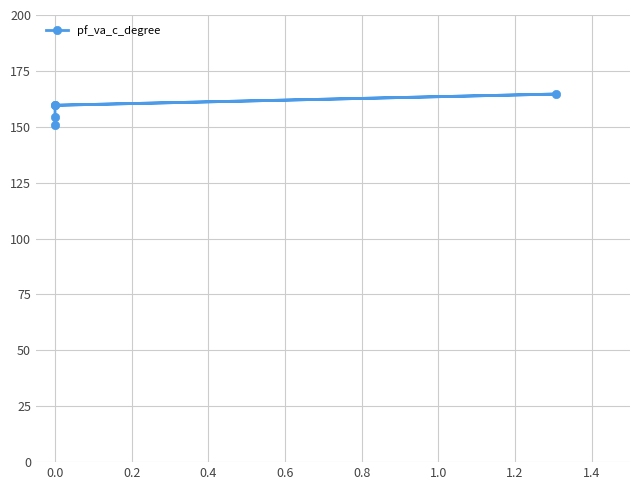

Approximately how many times larger is the value at 0.0 compared to 0.0?

1.0